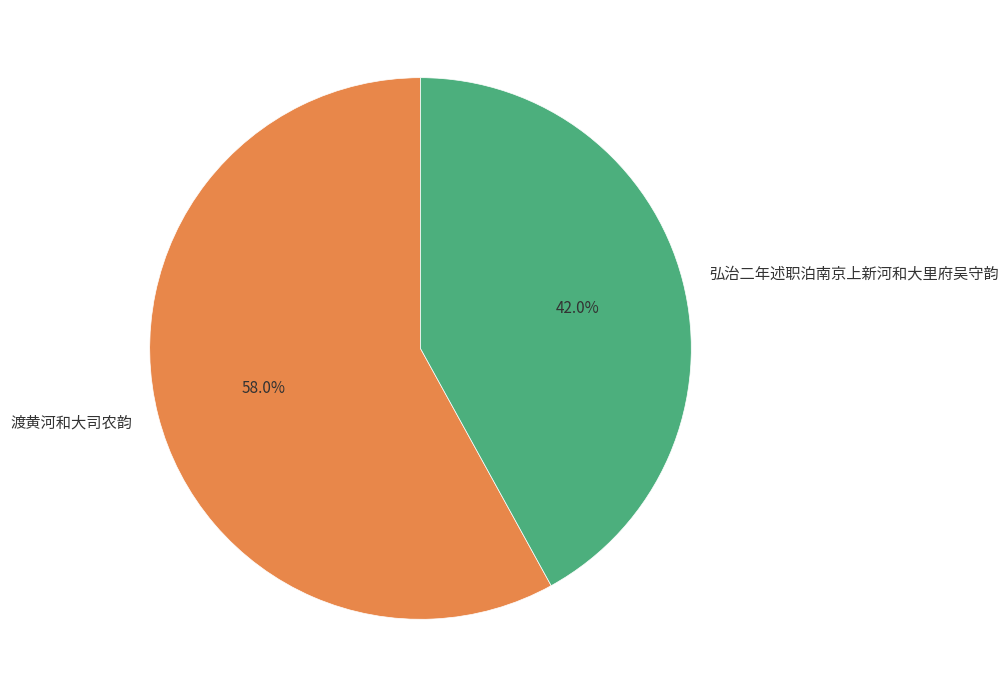

Count the number of slices in the pie.

2